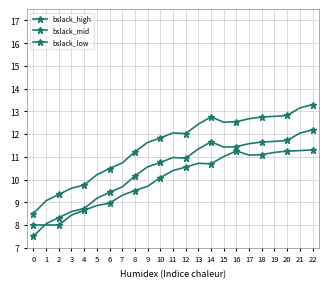

Is this an area chart (filled region under the line)?

No